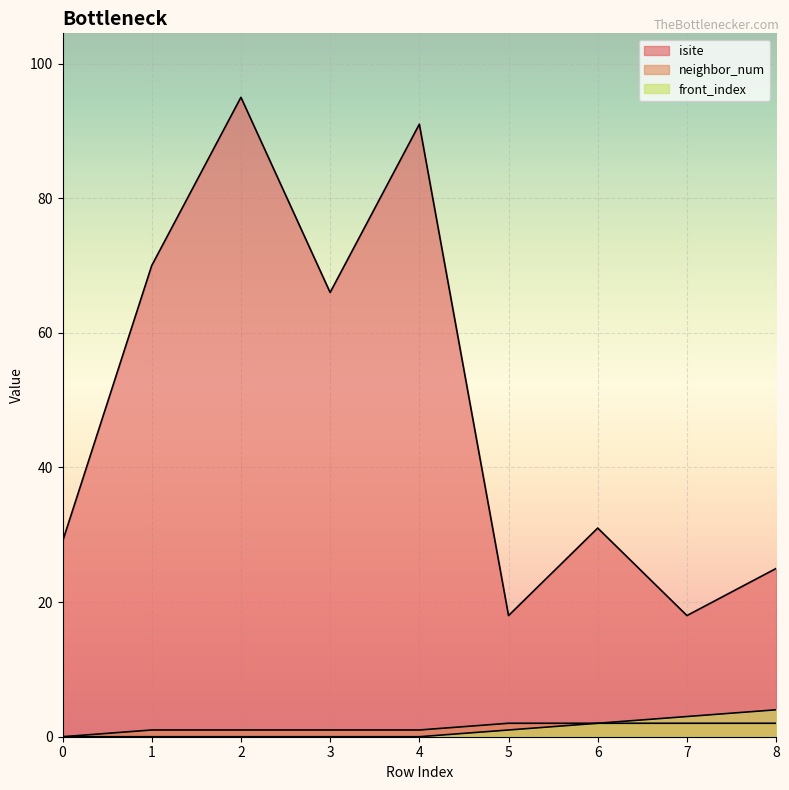

Between 8 and 7, which is larger?

8